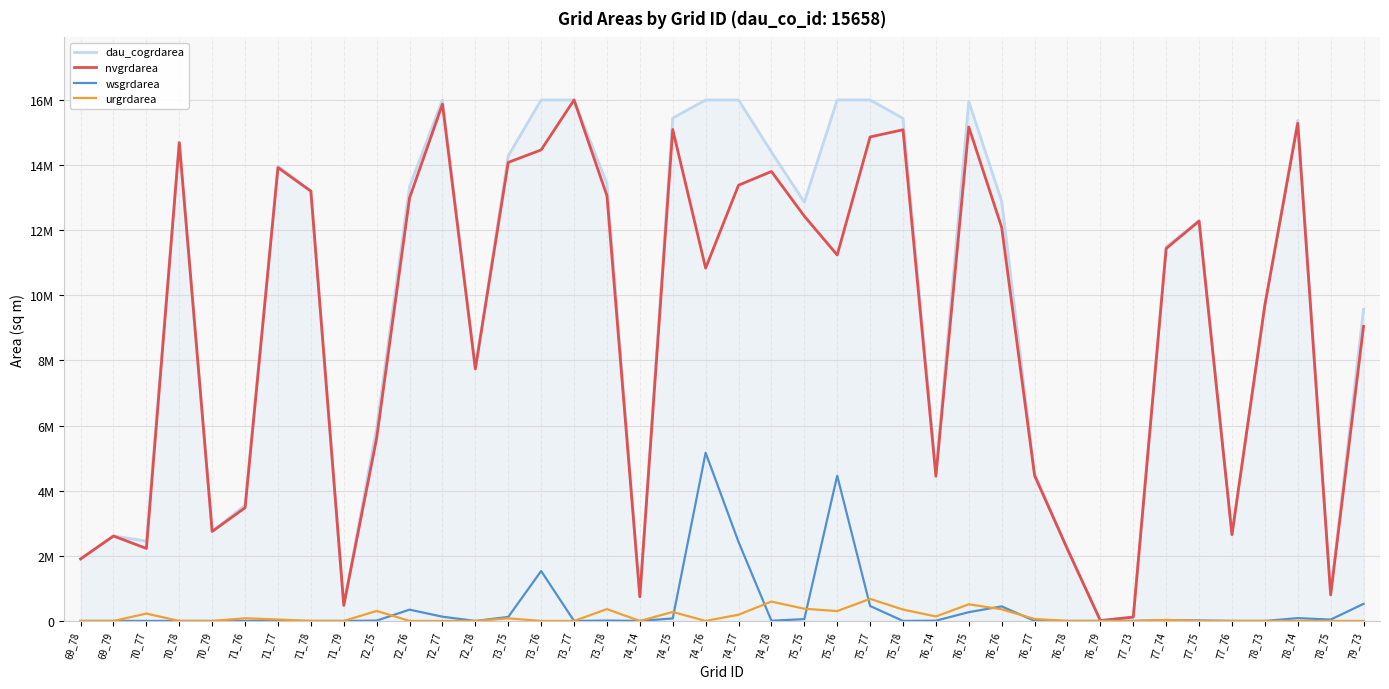

Between 77_76 and 71_78, which is larger?

71_78